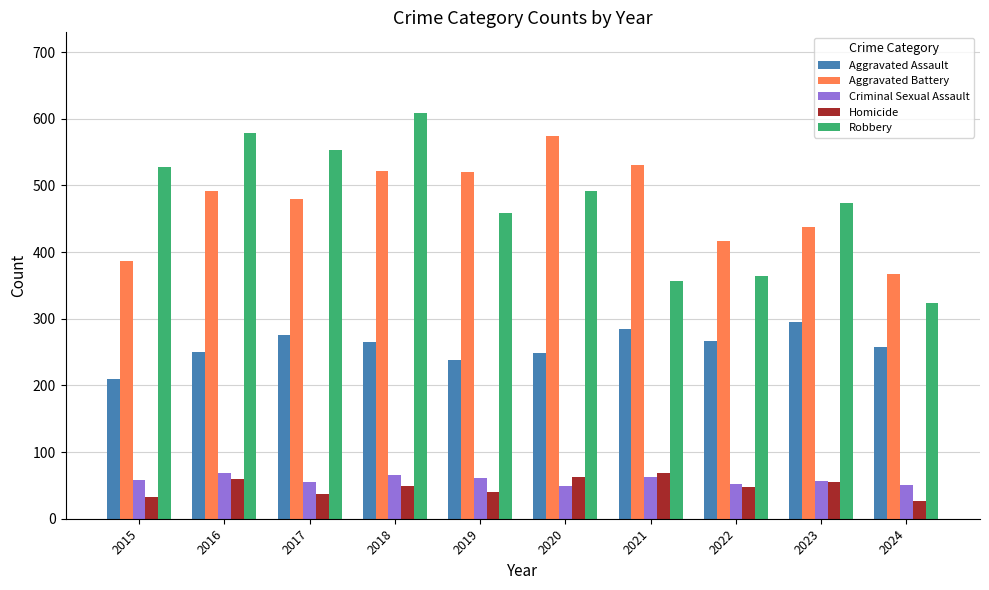

Are the bars grouped side by side (vs. stacked)?

Yes